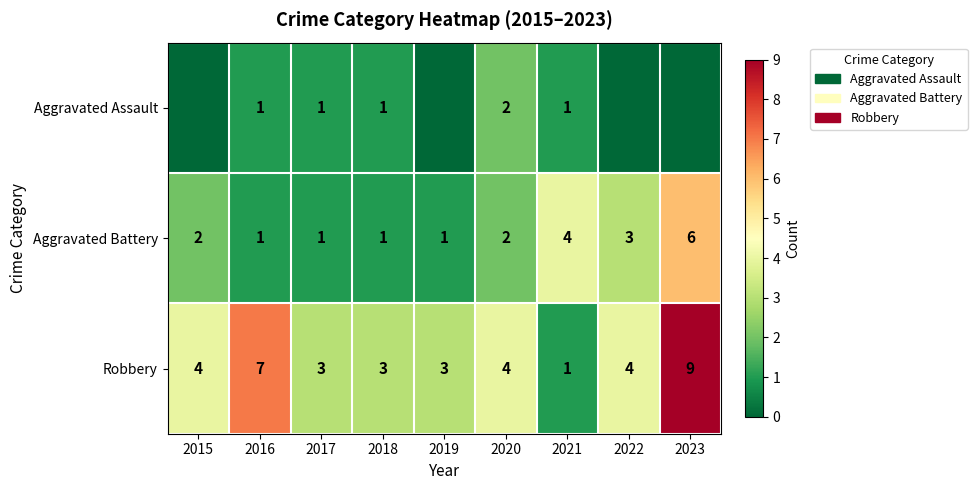

True or false: Aggravated Assault has a value of 2 at 2020.

True